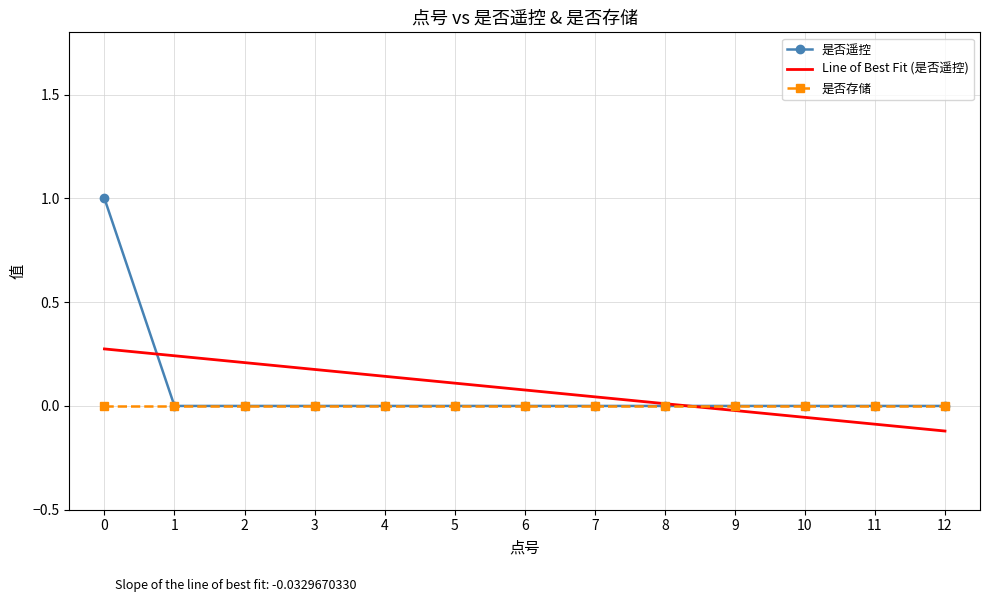

The value at 4 is 0. True or false?

True